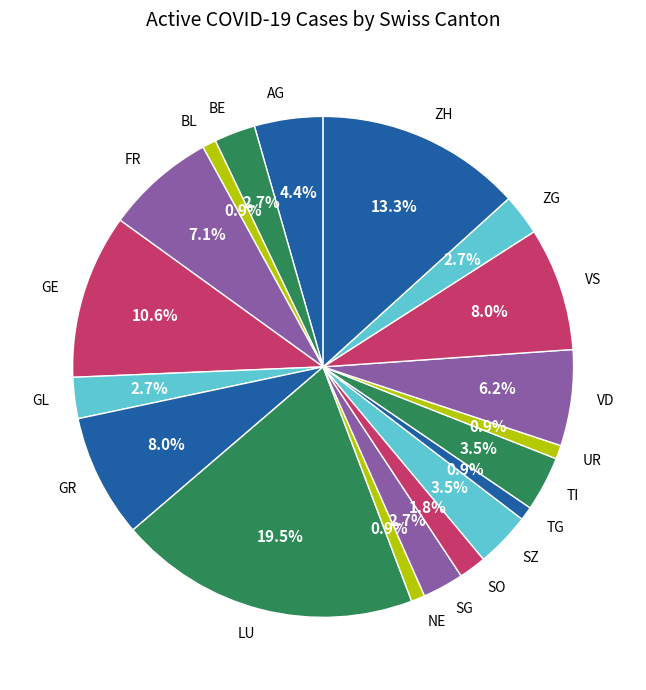

What is the ratio of the value at VS to the value at FR?

1.1